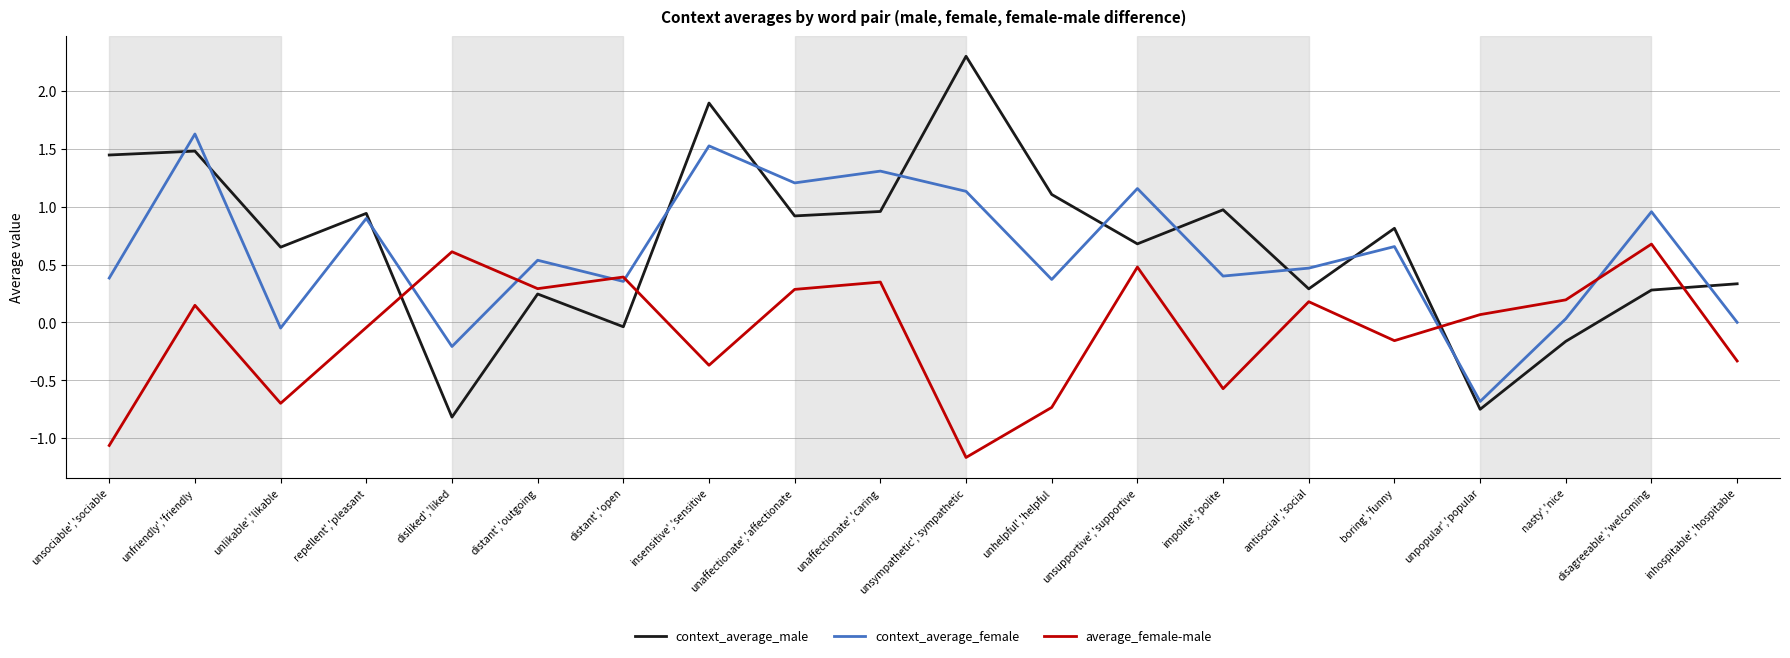

Which series has the largest range (max minus min)?

context_average_male